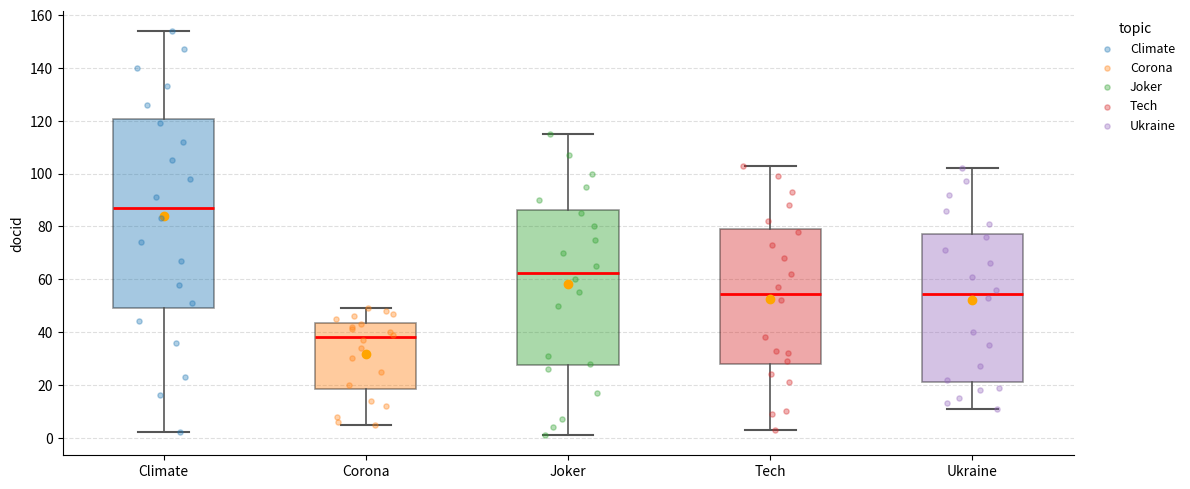

Where is the upper edge of the box for Climate on the y-axis? The values are not printed on the chart, so give them approximately, as read against the axis.

120